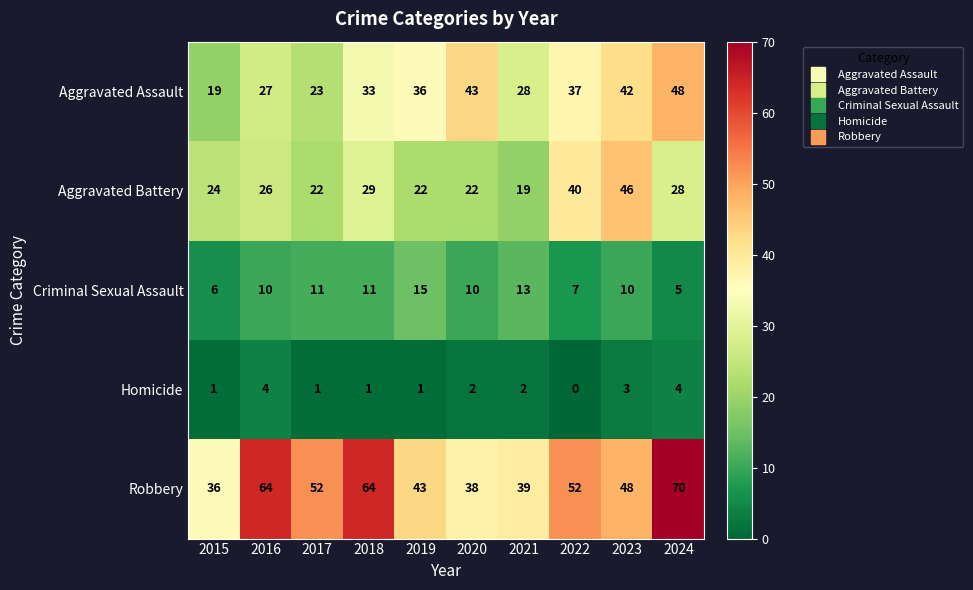

What is the total value across all series at 2022?

136